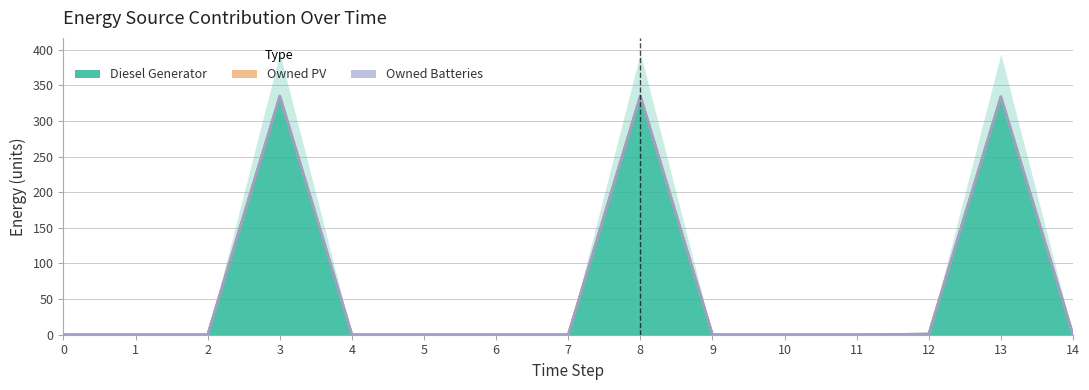

List the labels in order of Diesel Generator value, largest first.

3, 8, 13, 12, 0, 1, 2, 4, 5, 6, 7, 9, 10, 11, 14